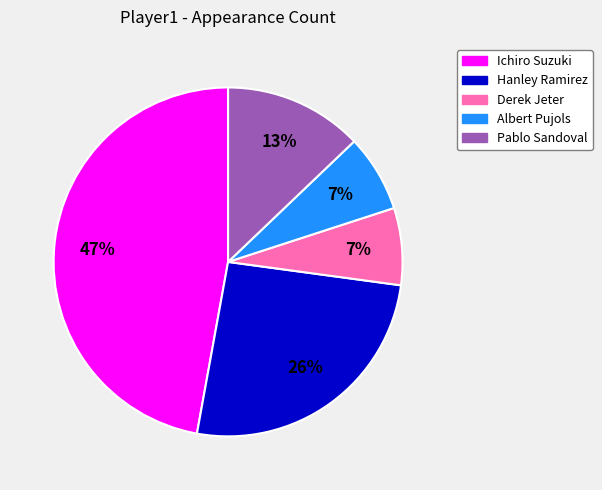

How many slices are in this pie chart?

5